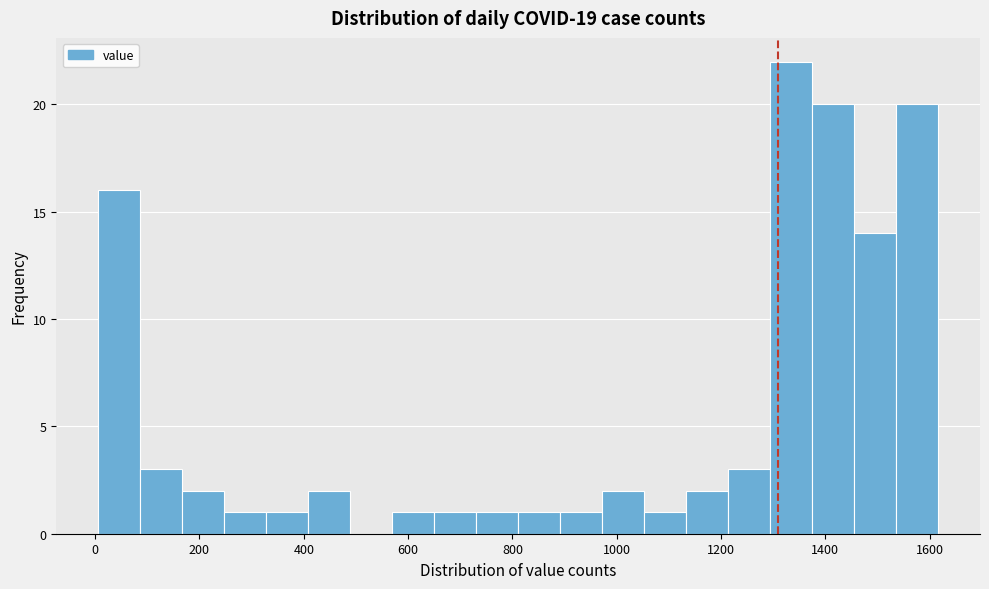

How tall is the bar that spans 240 to 320 on the x-axis? Neither the bar edges nor the heights are printed on the chart, so give them approximately, as read against the axes.

1